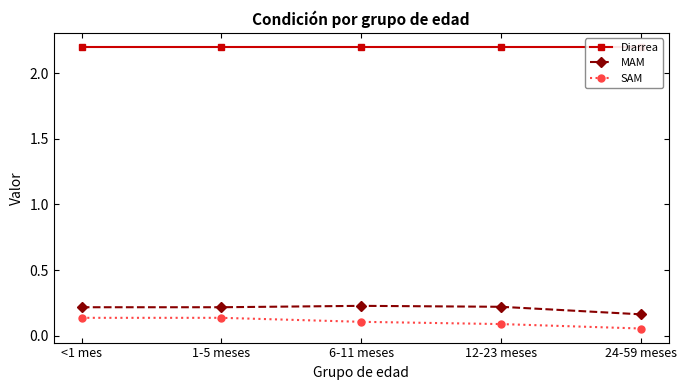

The value of SAM at 12-23 meses is 0.0. True or false?

False